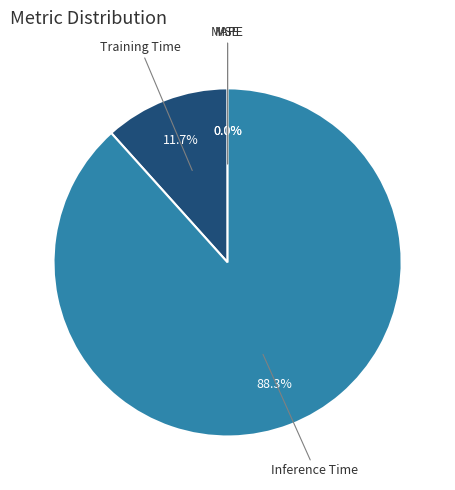

Which category accounts for the majority?

Inference Time